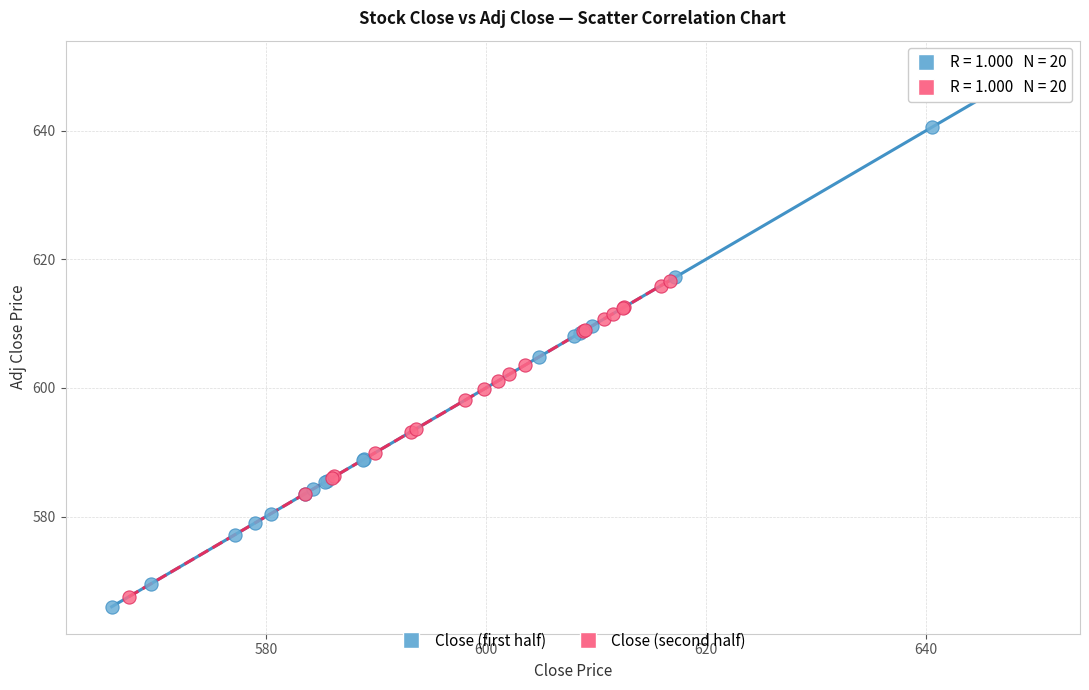

Which series contains the highest Y value?

Close (first half)